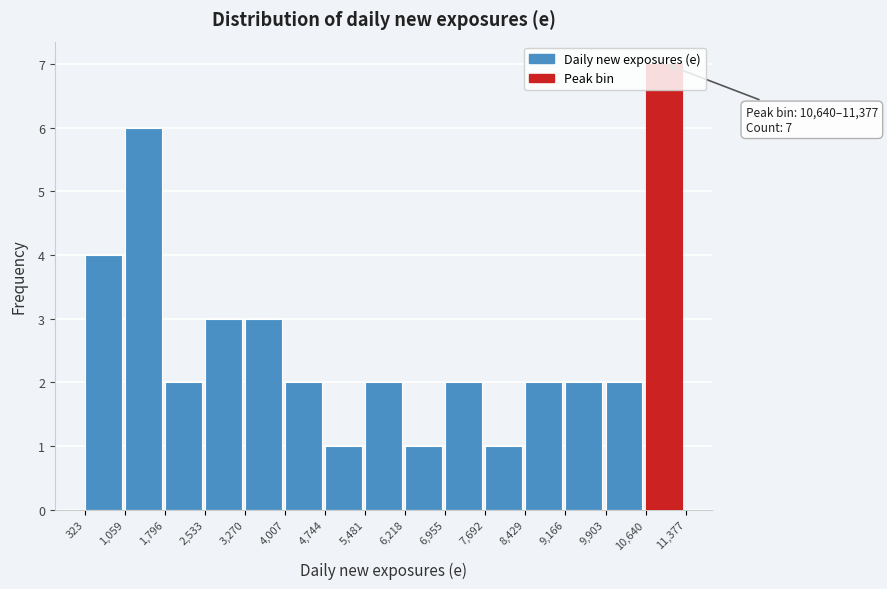

Which range on the x-axis has the tallest bar?

10,640 to 11,377